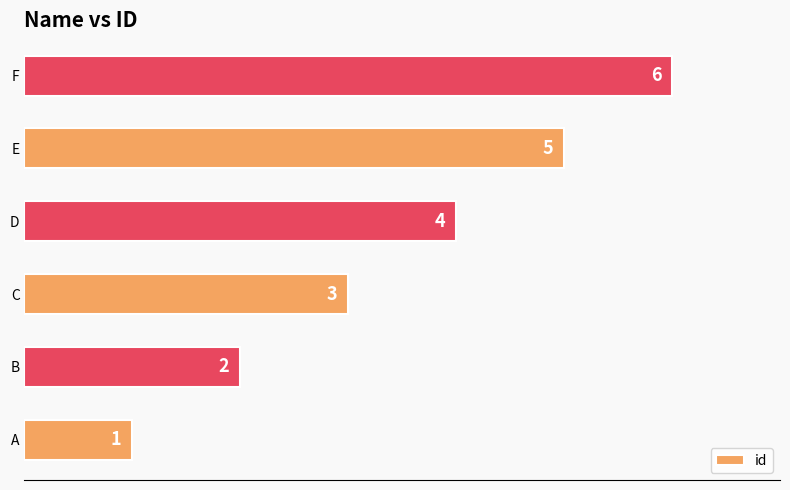

List the labels in order of value, smallest first.

A, B, C, D, E, F